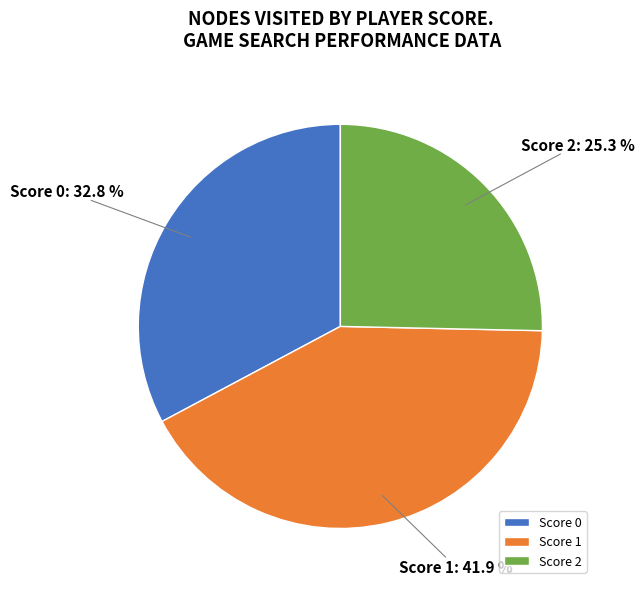

What is the total percentage of Score 0 and Score 1?

74.7%